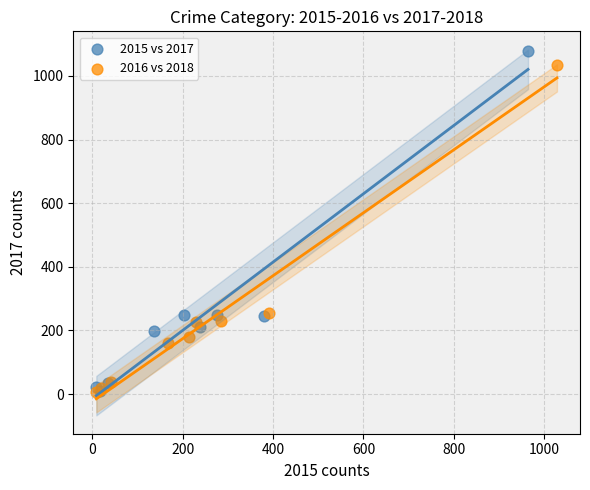

Which series has the widest spread of Y values?

2015 vs 2017